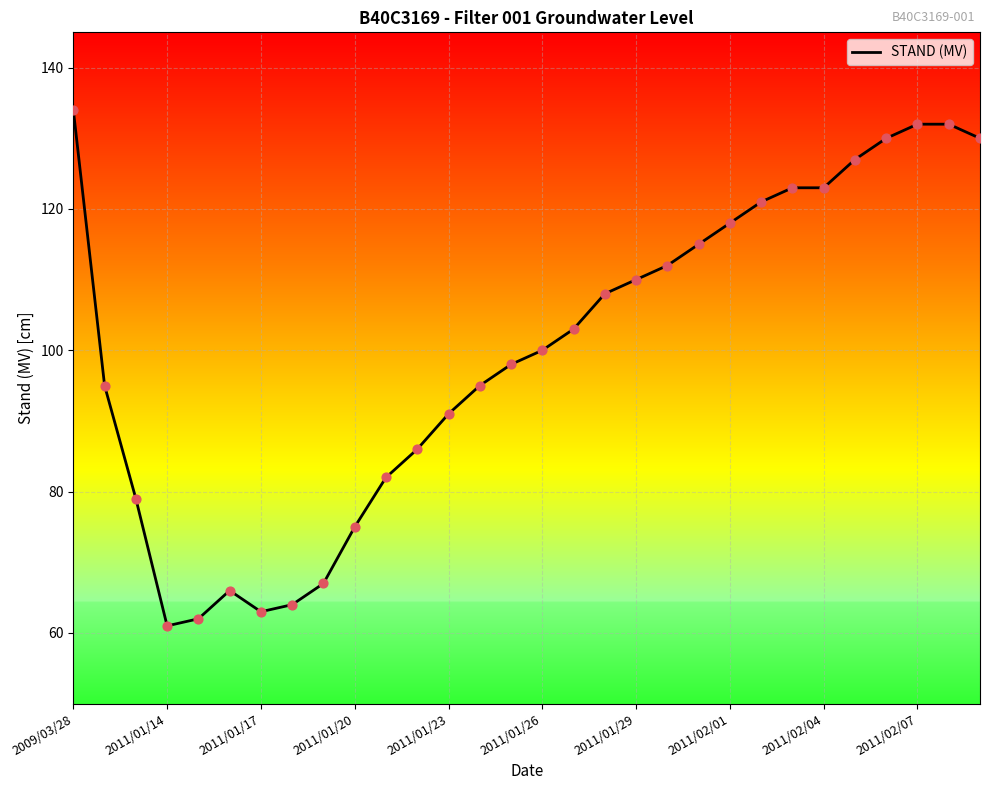

What is the difference between the maximum and minimum values?

73